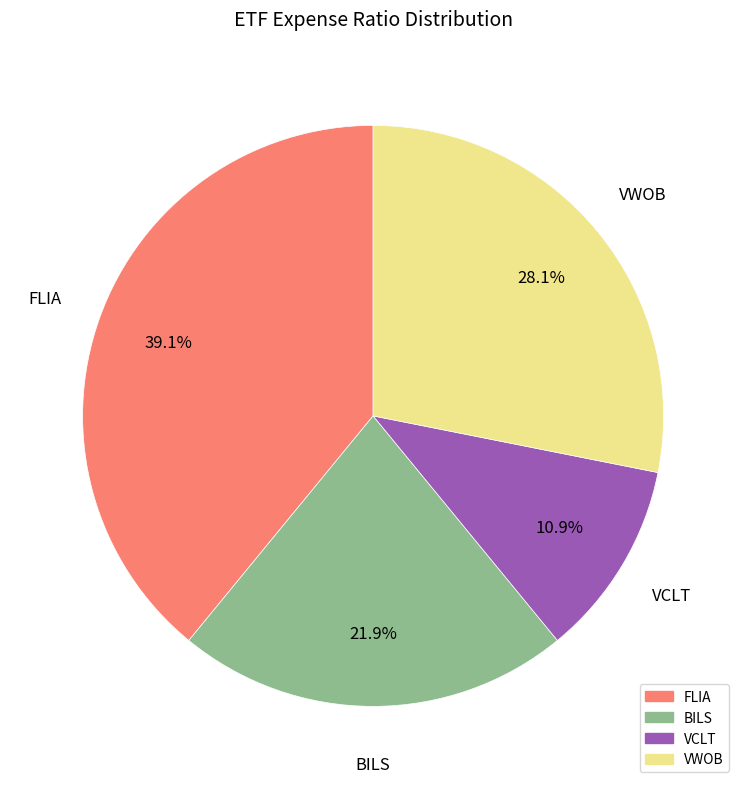

What is the largest slice in the pie chart?

FLIA